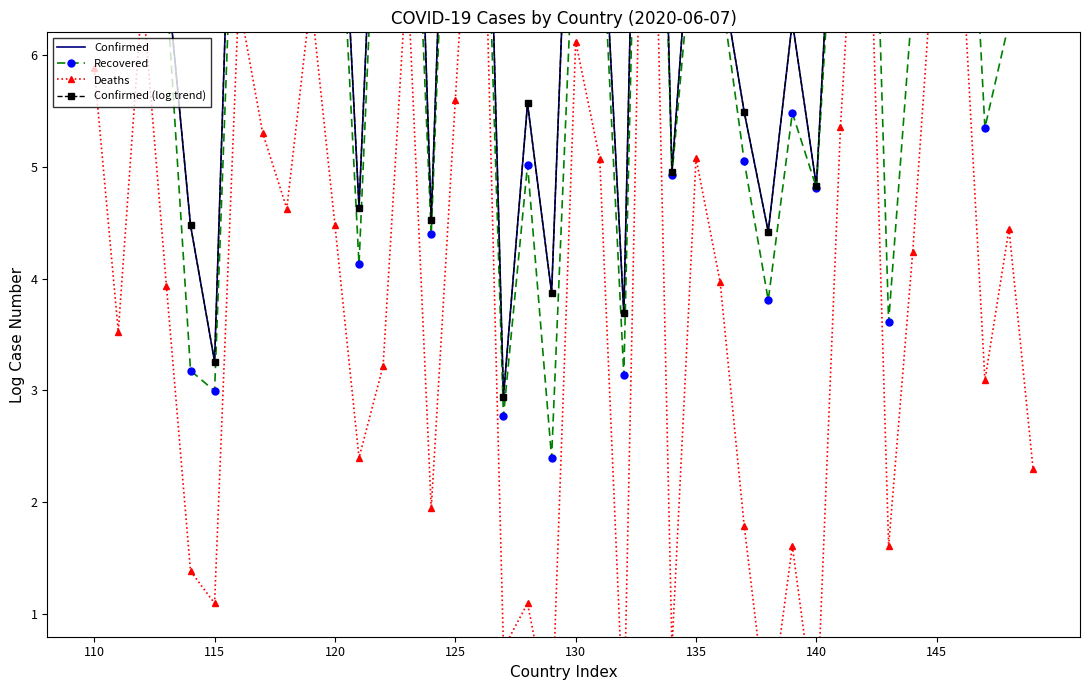

True or false: Deaths and Recovered intersect in this chart.

False